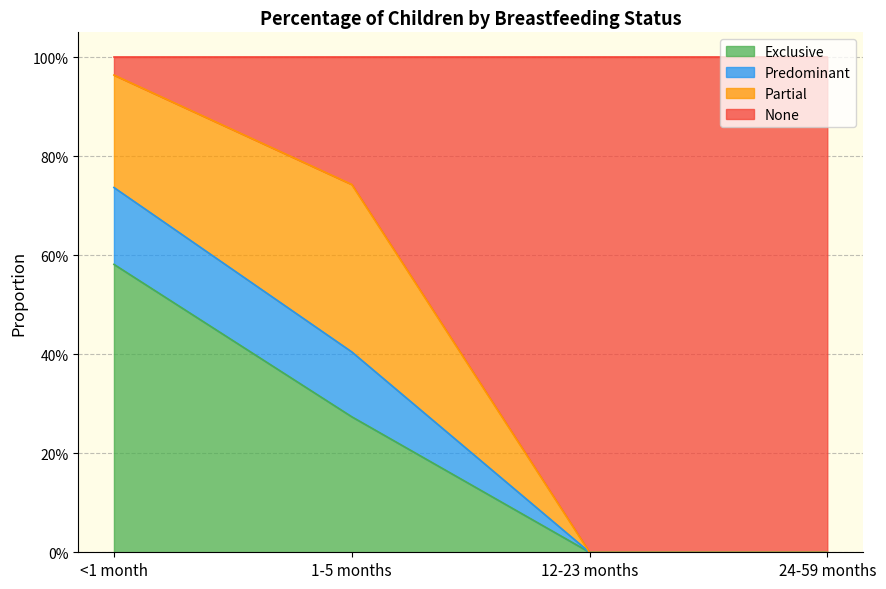

What is the label of the 2nd point from the left?

1-5 months